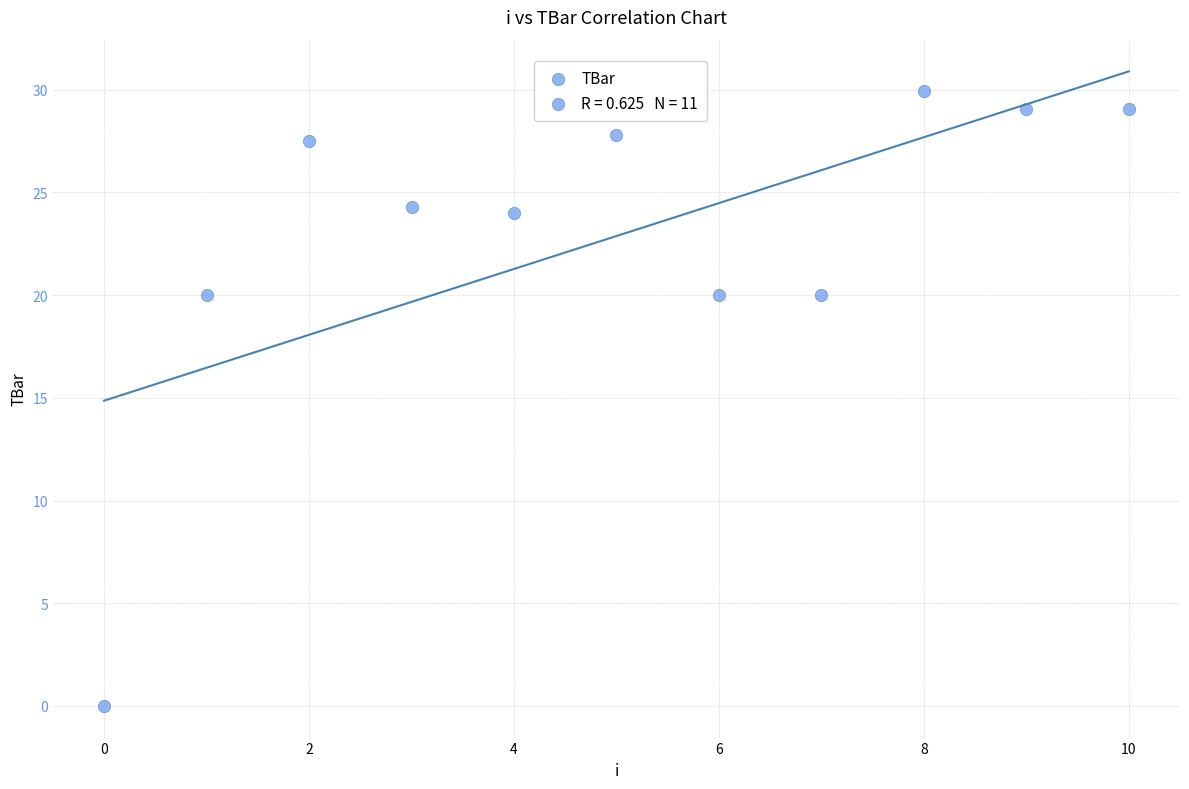

What is the range of Y values (max minus min)?

29.9